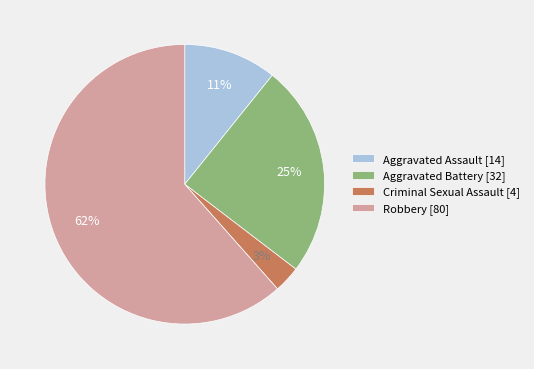

Between Robbery [80] and Criminal Sexual Assault [4], which is larger?

Robbery [80]